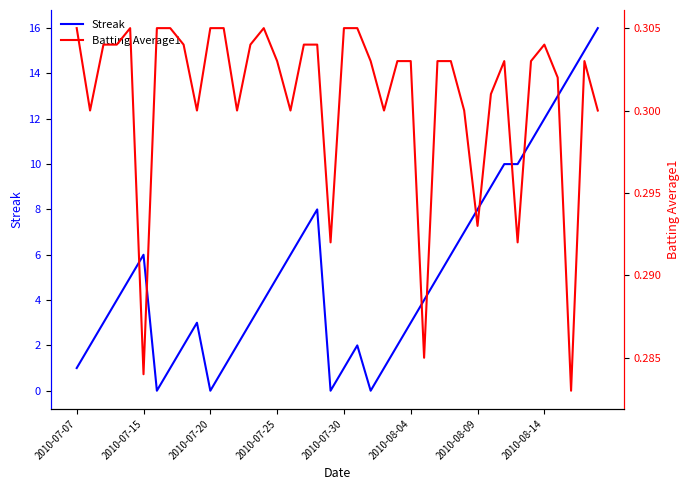

What is the difference between the maximum and second lowest values in the Streak series?

16